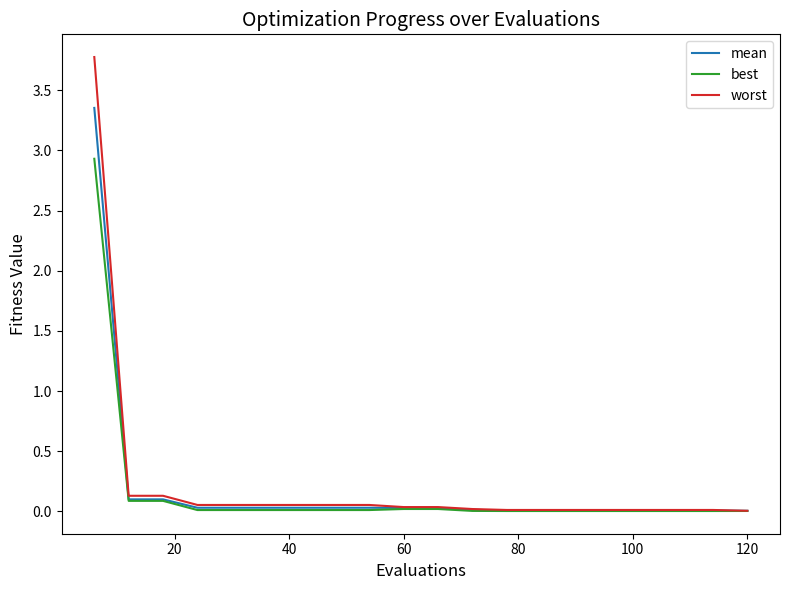

How many lines are shown in the chart?

3